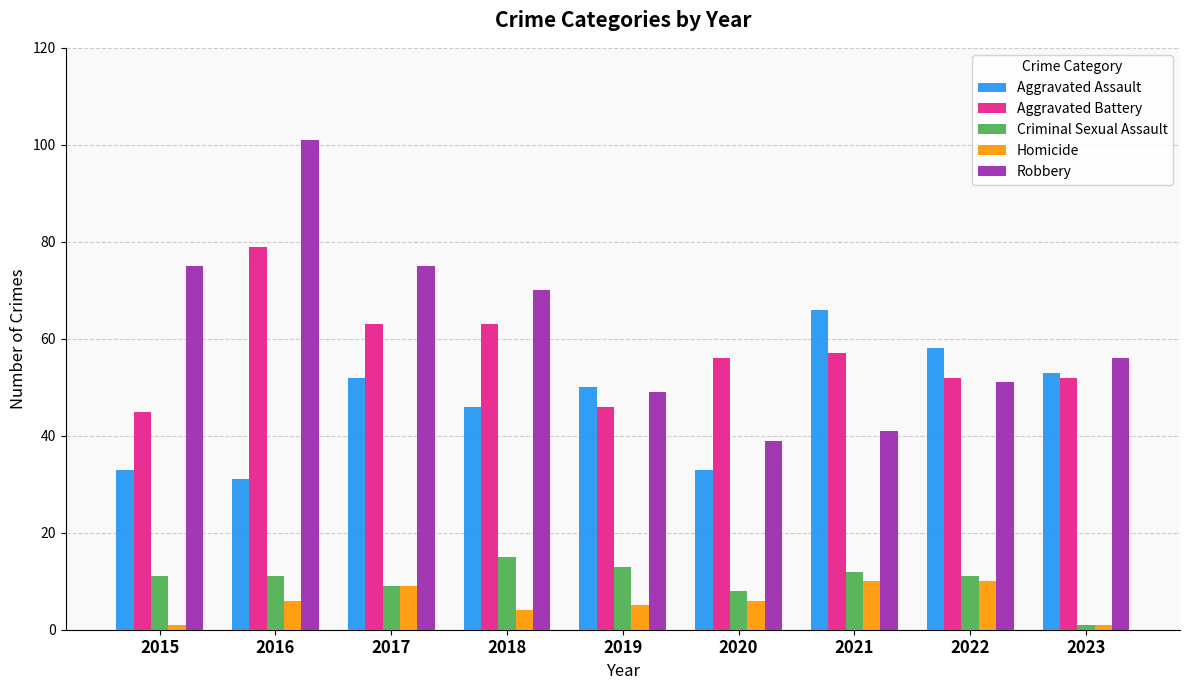

Reading right to left, what are all the values shown in this chart?

Aggravated Assault: 2023=53	2022=58	2021=66	2020=33	2019=50	2018=46	2017=52	2016=31	2015=33
Aggravated Battery: 2023=52	2022=52	2021=57	2020=56	2019=46	2018=63	2017=63	2016=79	2015=45
Criminal Sexual Assault: 2023=1	2022=11	2021=12	2020=8	2019=13	2018=15	2017=9	2016=11	2015=11
Homicide: 2023=1	2022=10	2021=10	2020=6	2019=5	2018=4	2017=9	2016=6	2015=1
Robbery: 2023=56	2022=51	2021=41	2020=39	2019=49	2018=70	2017=75	2016=101	2015=75